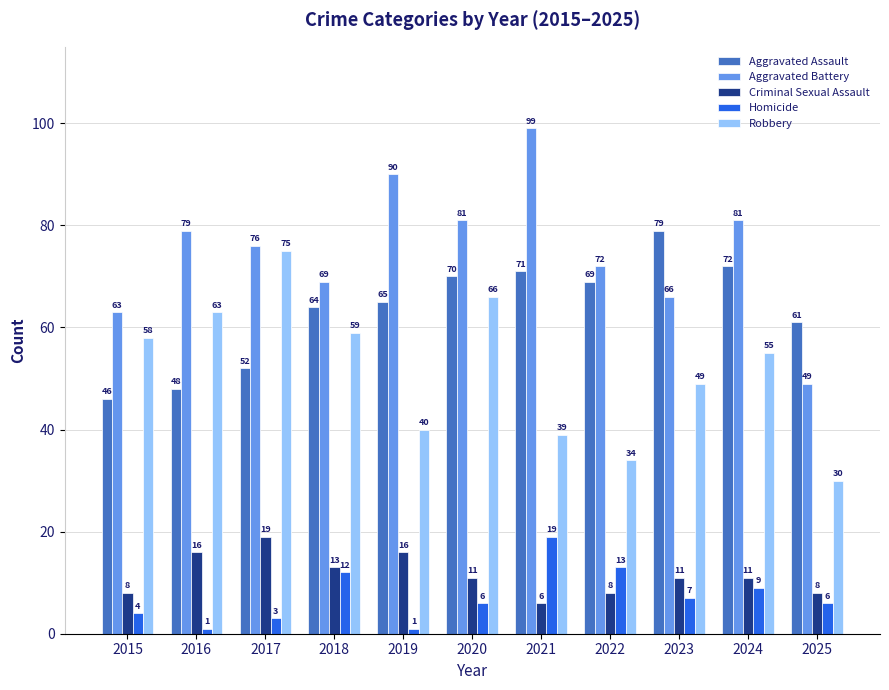

What are all the series names shown in the legend?

Aggravated Assault, Aggravated Battery, Criminal Sexual Assault, Homicide, Robbery